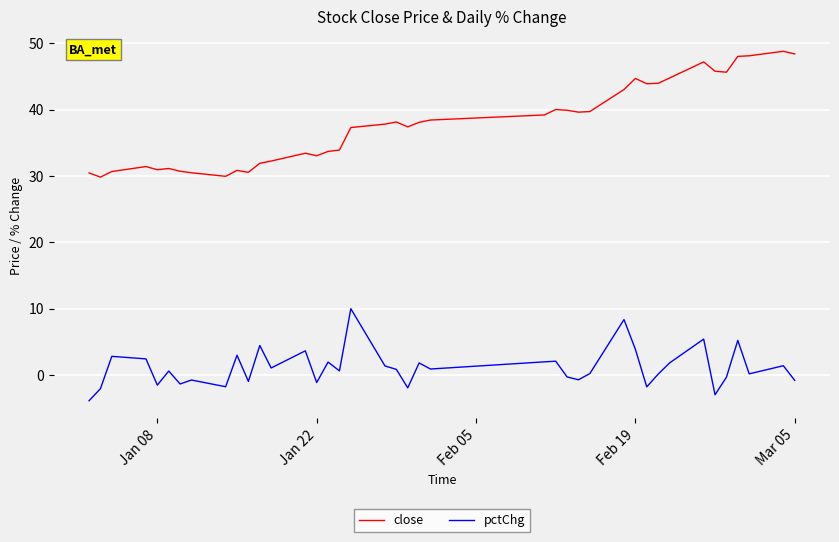

Rank the series by their maximum value, from lowest to highest.

pctChg, close